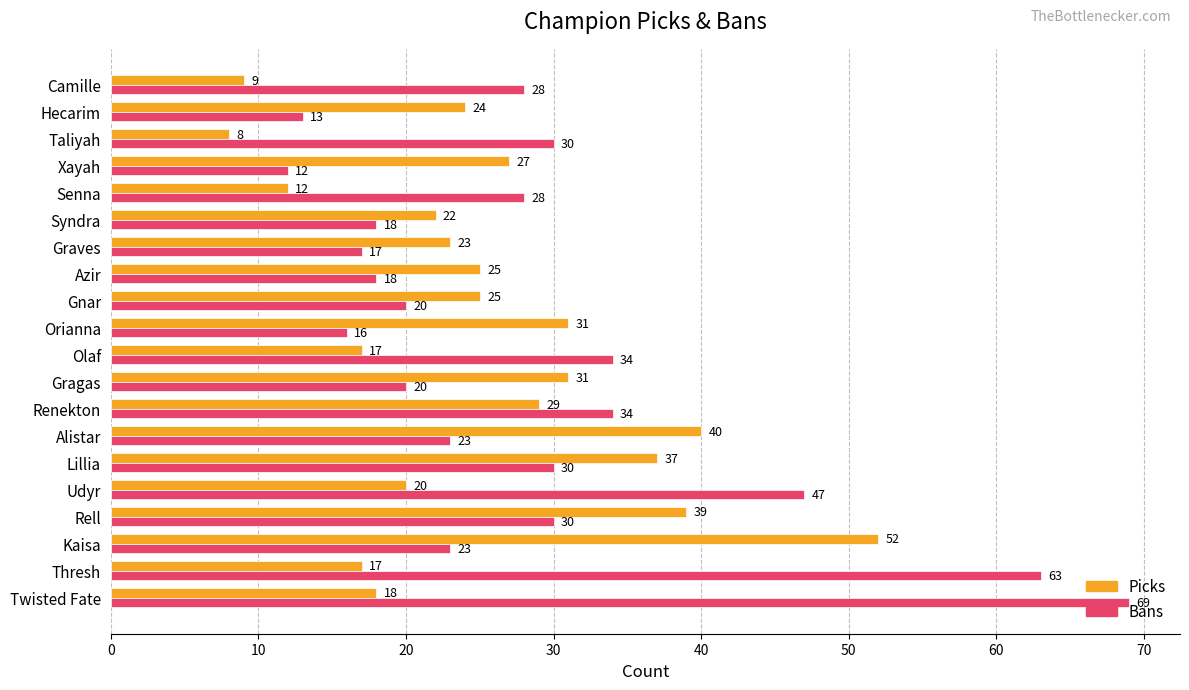

Which label corresponds to the smallest value in the chart?

Taliyah